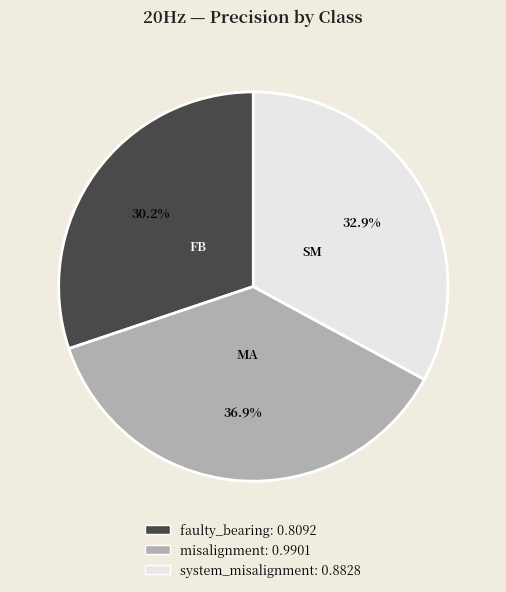

What is the smallest slice in the pie chart?

faulty_bearing